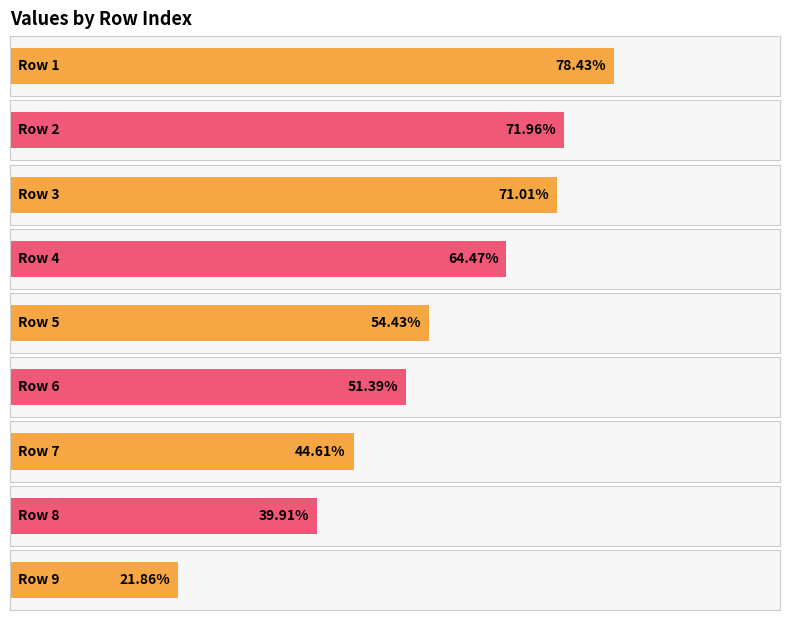

What is the minimum value shown in the chart?

0.2